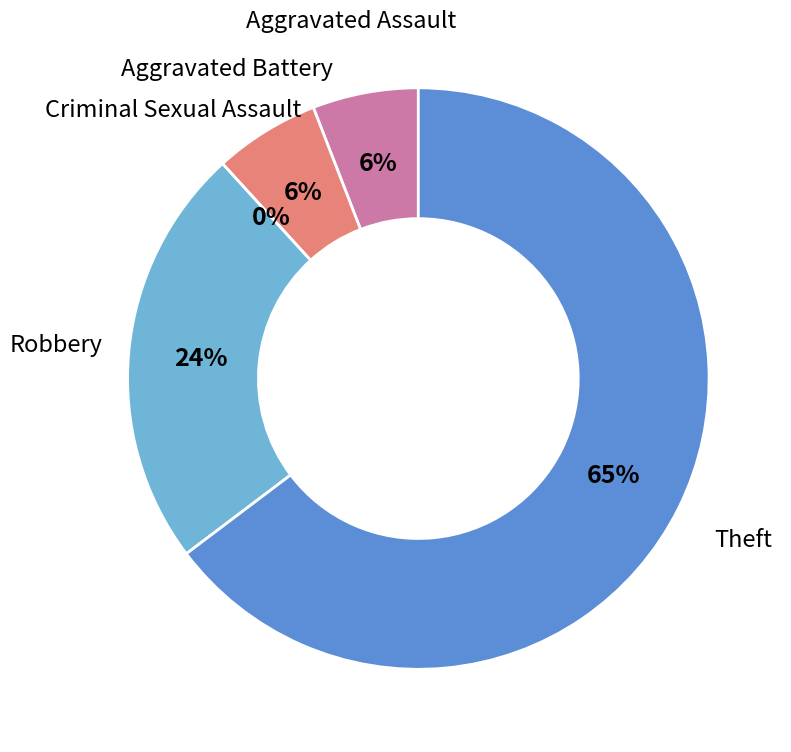

How many slices are in this pie chart?

5